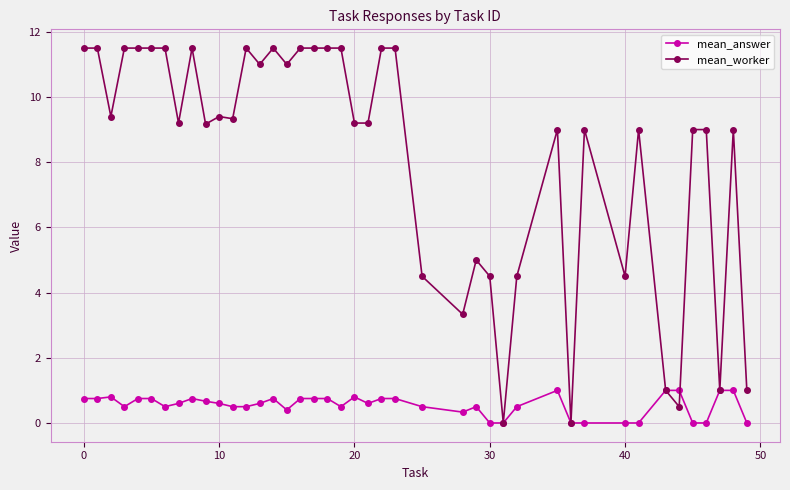

How many lines are shown in the chart?

2